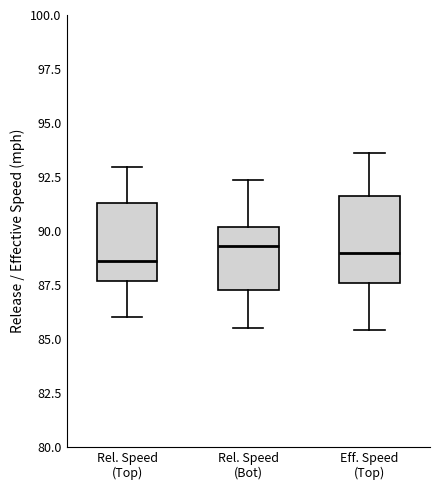

Where does the lower whisker of the box for Rel. Speed (Top) end on the y-axis? The values are not printed on the chart, so give them approximately, as read against the axis.

86.0